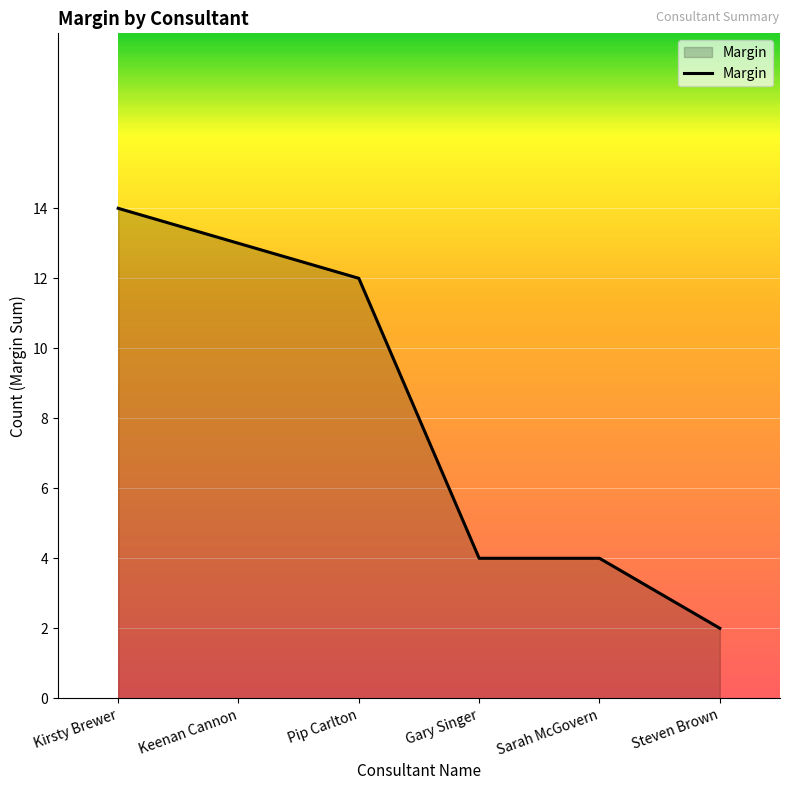

Does the chart display data point markers on the line(s)?

No